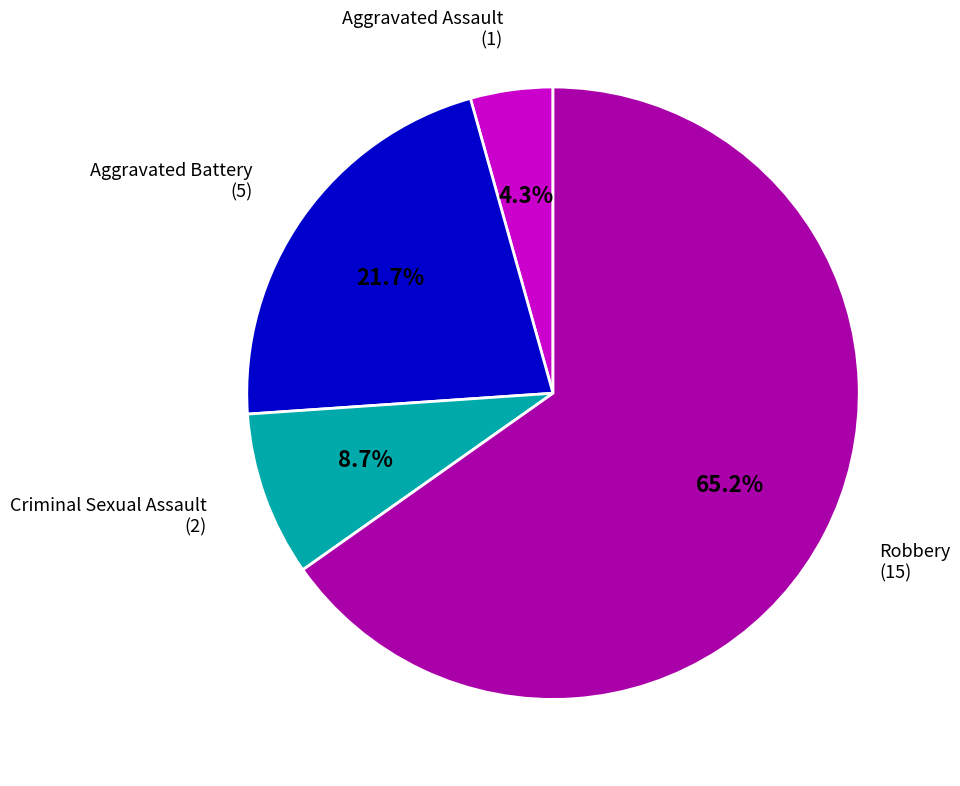

To the nearest percent, what is the difference between the largest and smallest slice percentages?

61%